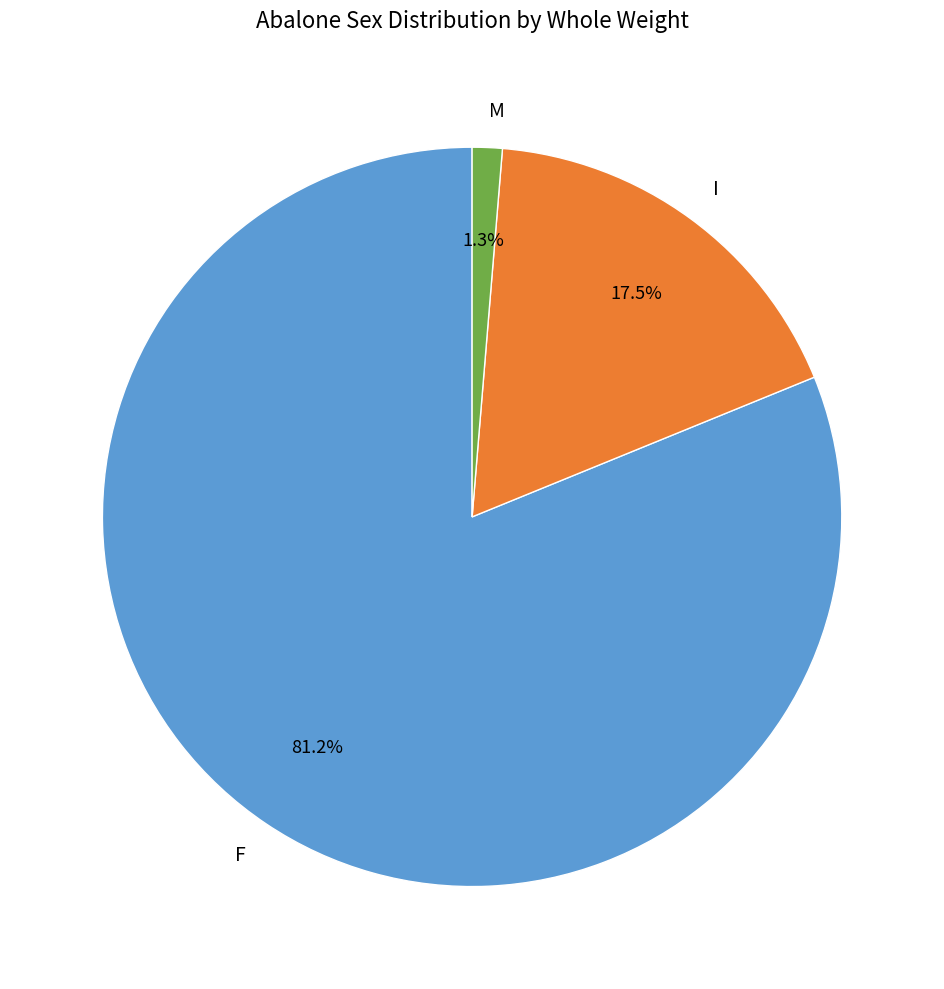

How many slices are in this pie chart?

3